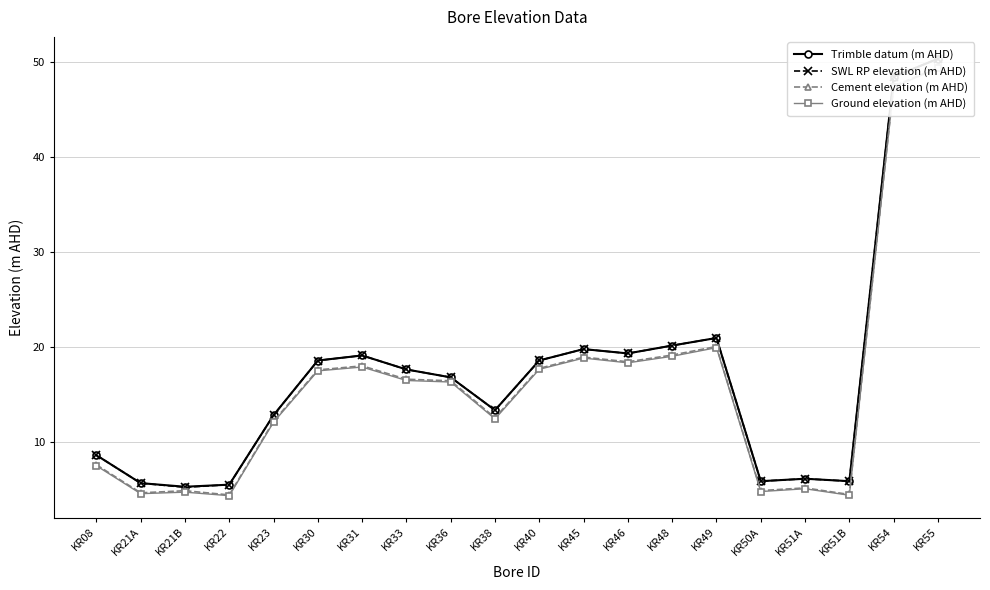

Which series has the widest spread of values?

SWL RP elevation (m AHD)